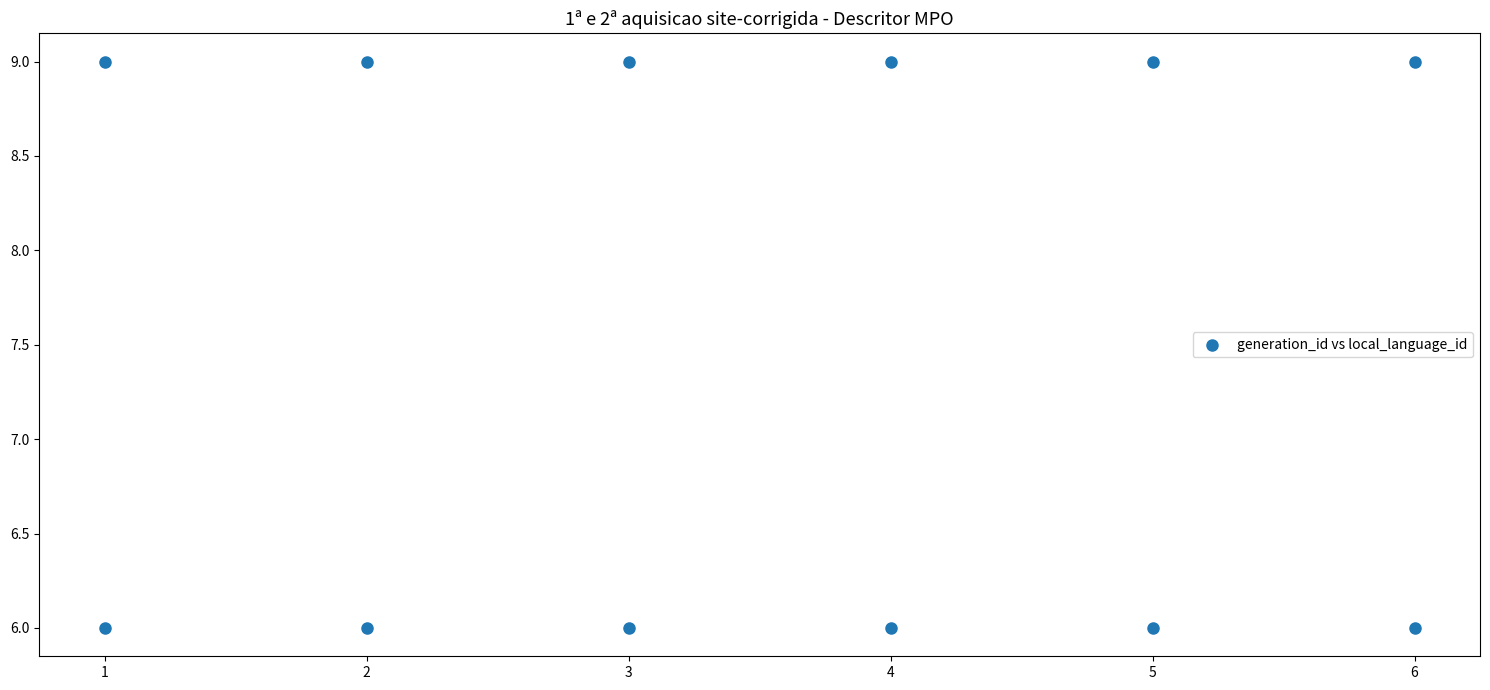

What is the range of Y values (max minus min)?

3